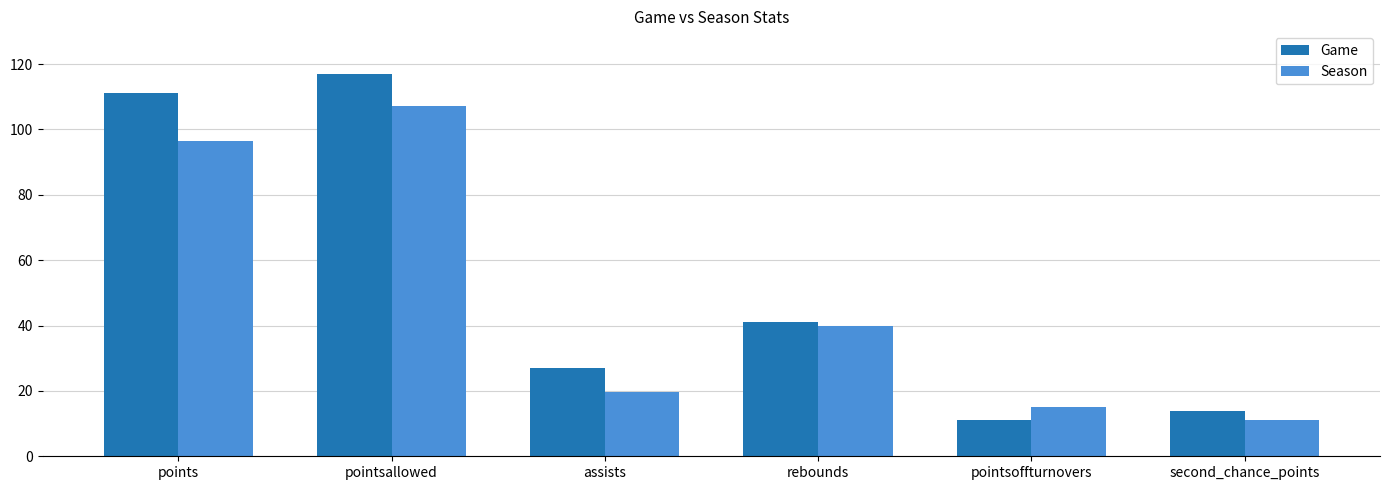

Between pointsallowed and assists, which series saw the biggest shift?

Game